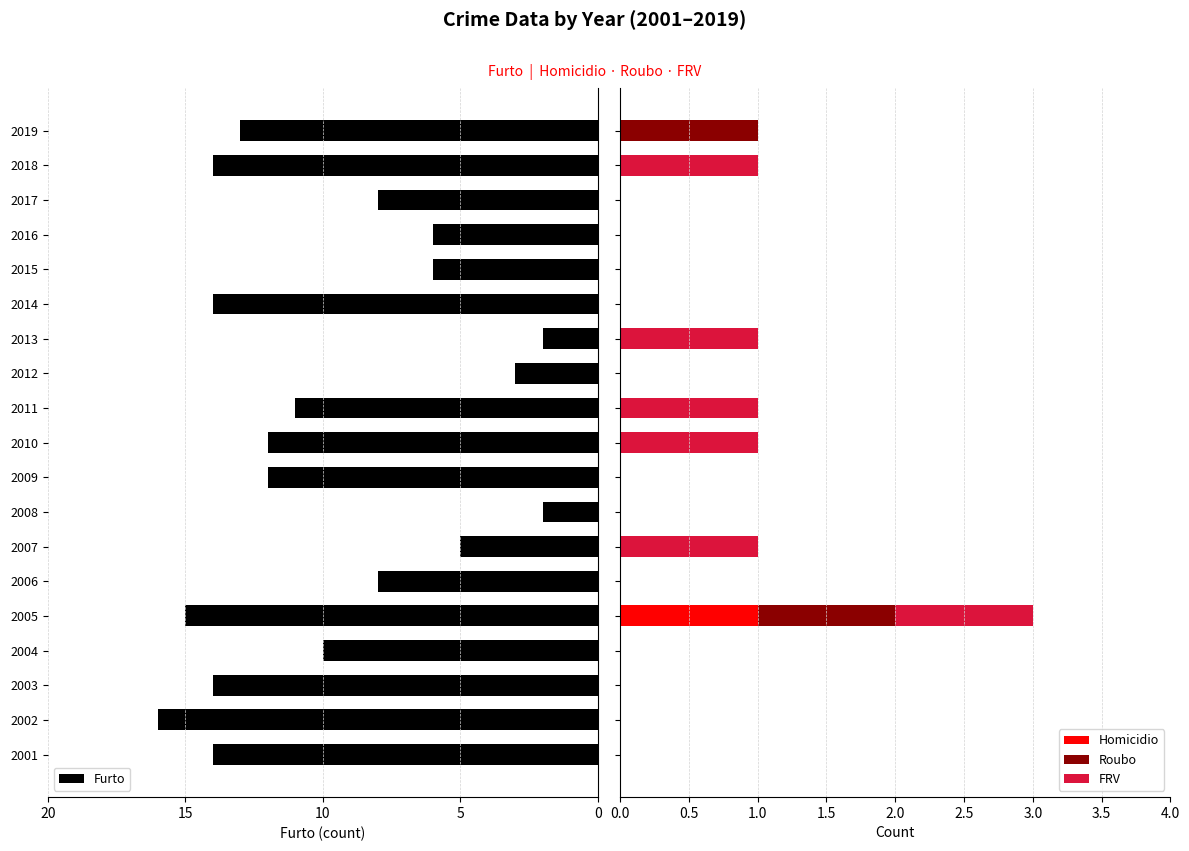

What is the label of the 7th bar from the right?

12